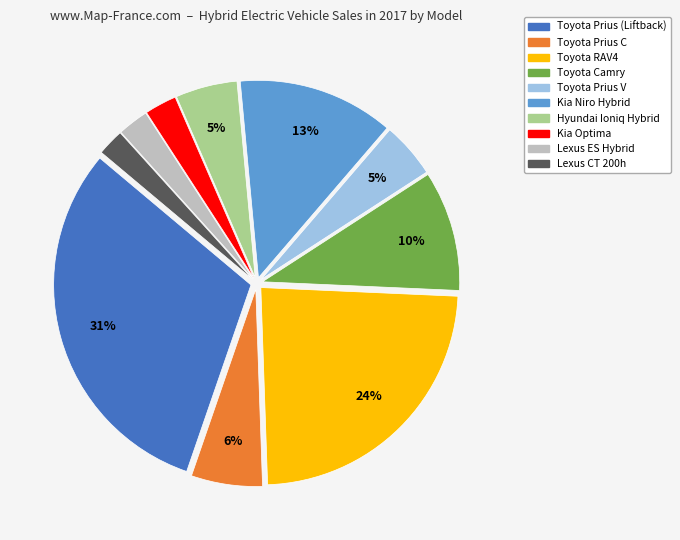

To the nearest percent, what portion does Toyota Prius V represent?

5%